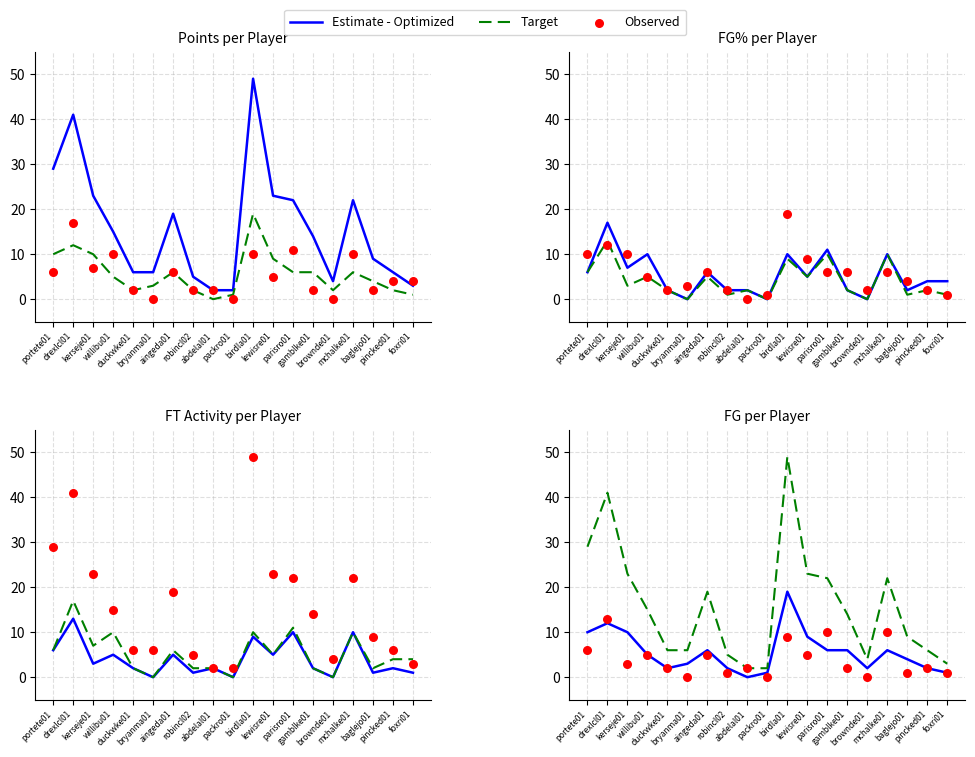

What are all the series names shown in the legend?

Estimate - Optimized, Target, Observed